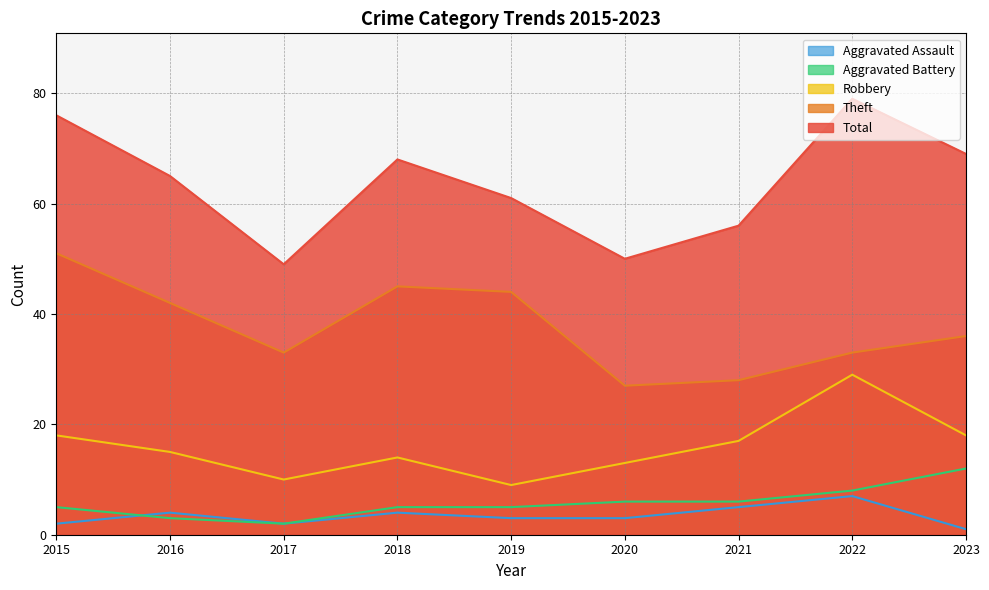

Count the Aggravated Battery values in the range 5 to 6.

5